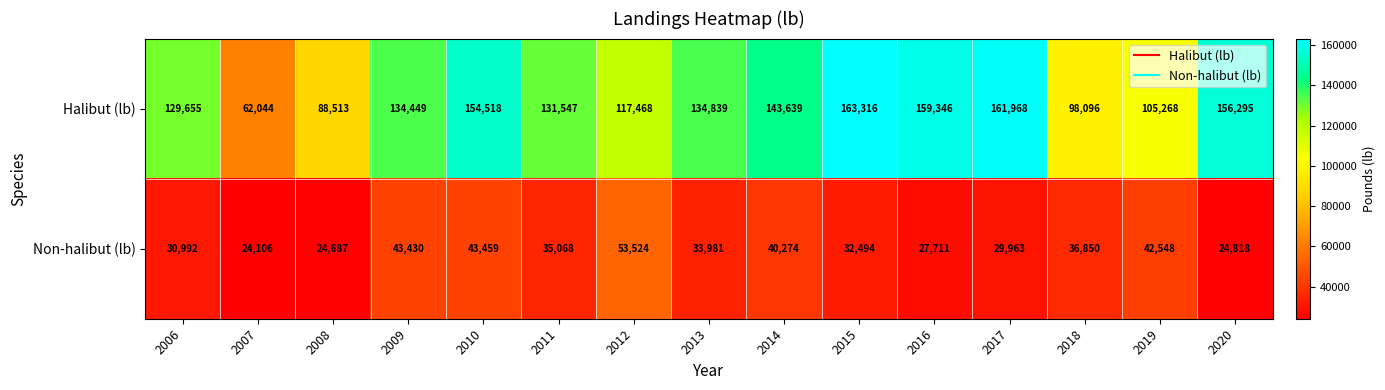

What is the difference between the highest and lowest values at 2016?

131635